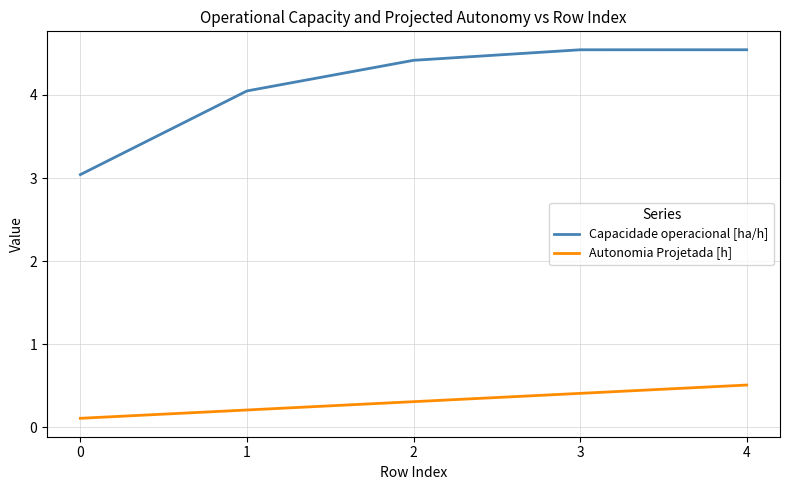

Which series has the widest spread of values?

Capacidade operacional [ha/h]